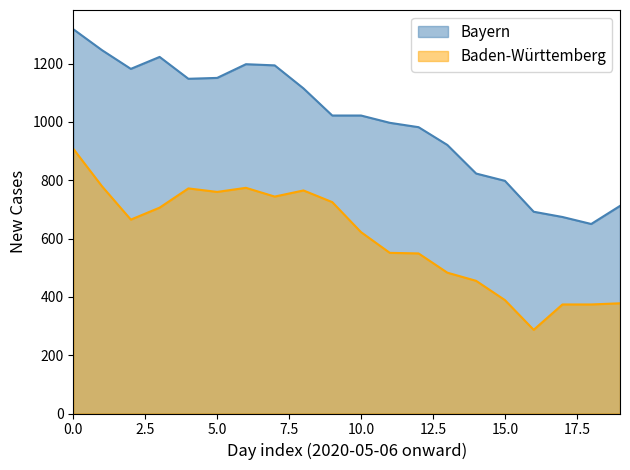

True or false: Baden-Württemberg has more than 0 points higher than both neighbors.

True